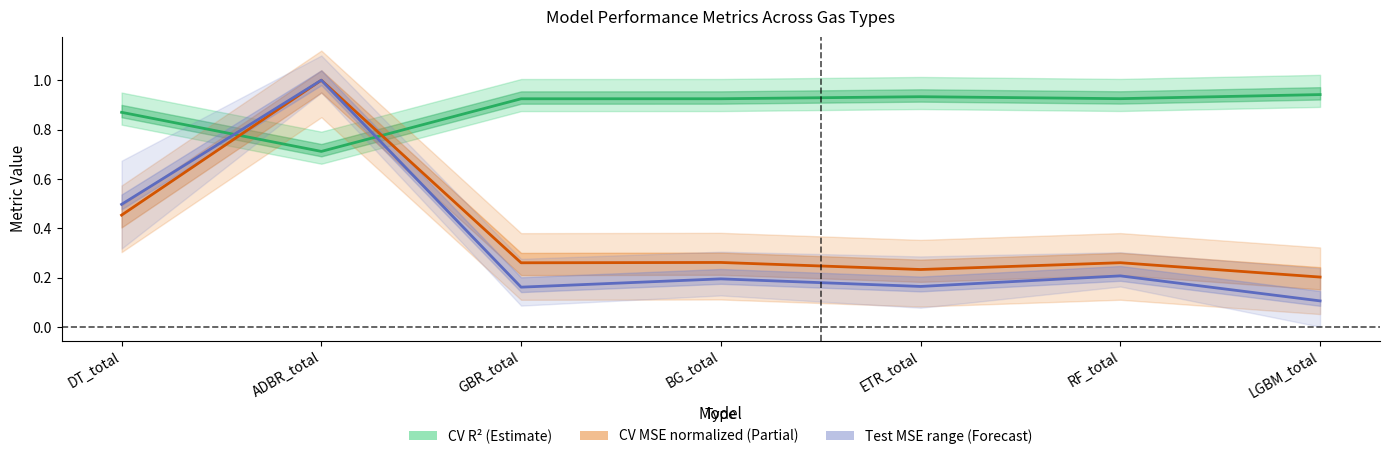

True or false: CV MSE (norm) and Test MSE (mid) cross at least once.

False